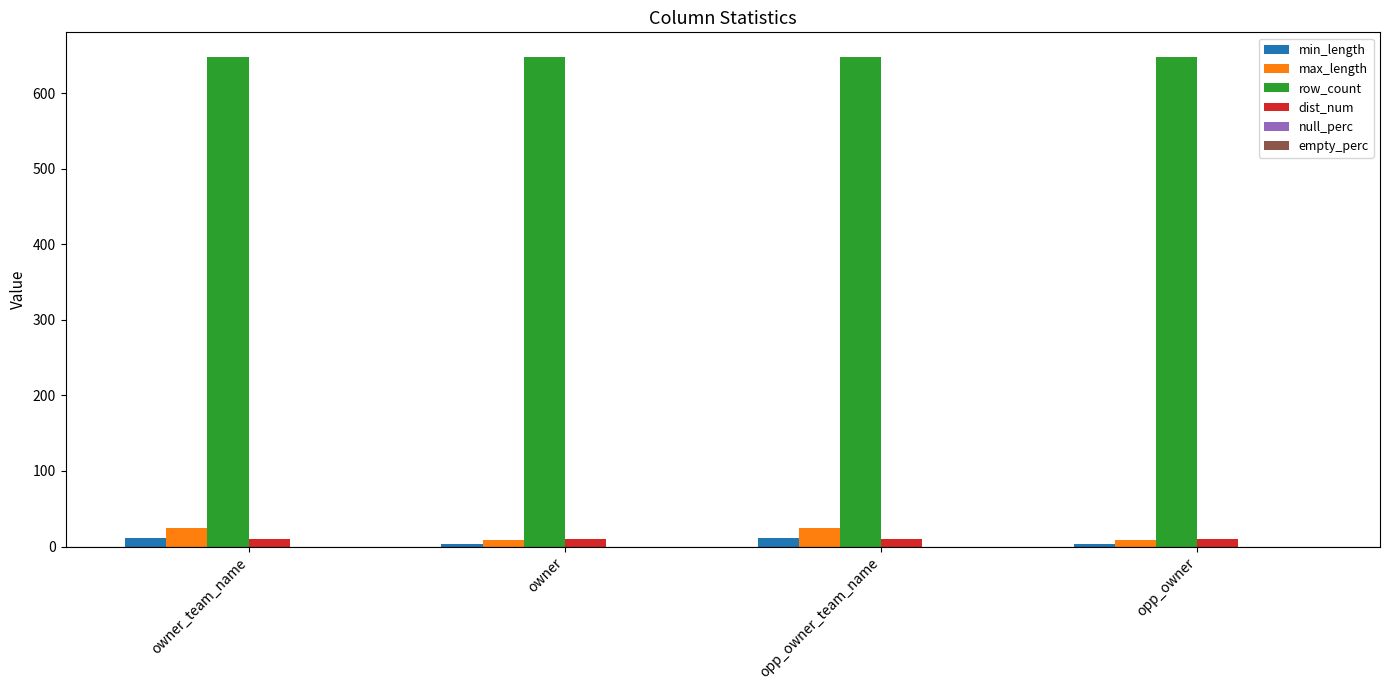

What is the spread (max minus min) of values at owner_team_name?

638